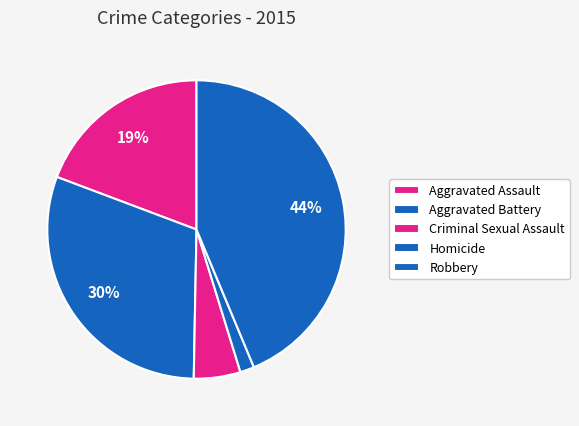

Count the number of slices in the pie.

5